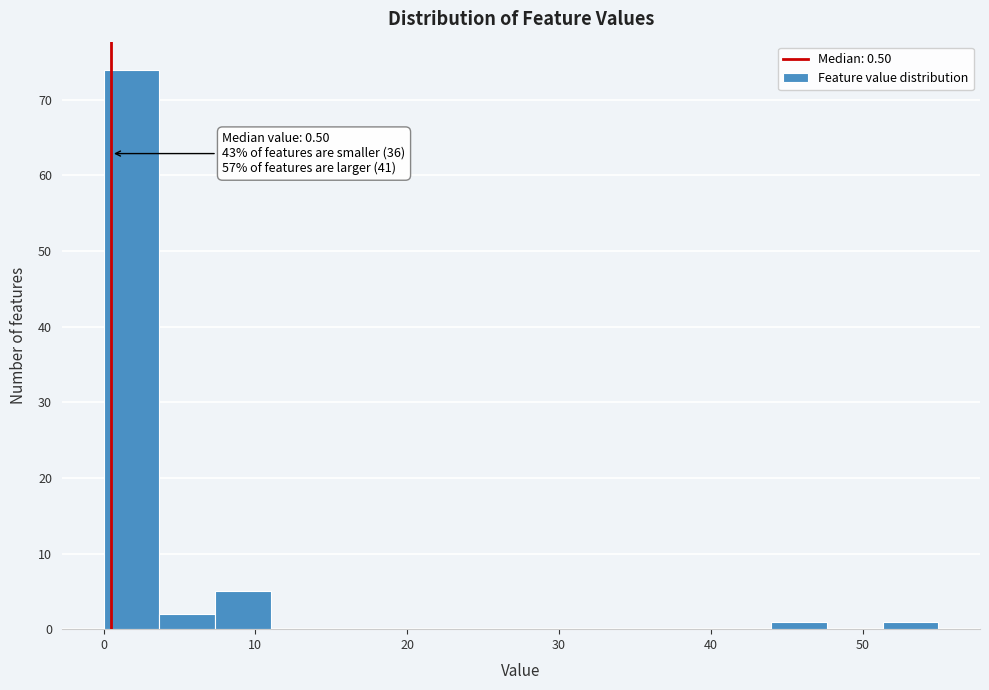

Around what value on the x-axis is the tallest bar? Give the approximate position of its centre, as read against the axis.

2